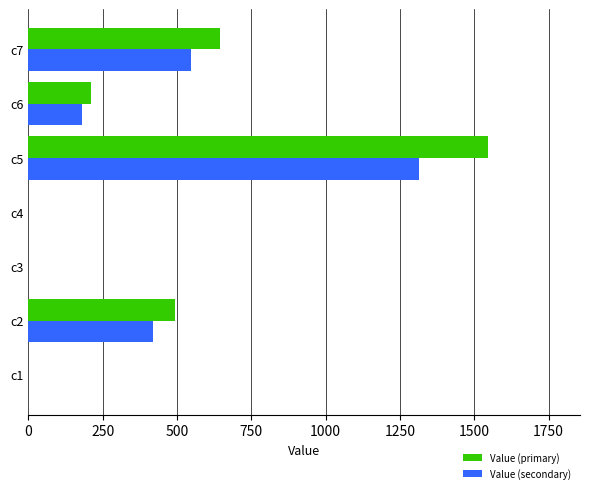

What is the maximum value for Value (primary)?

1546.4